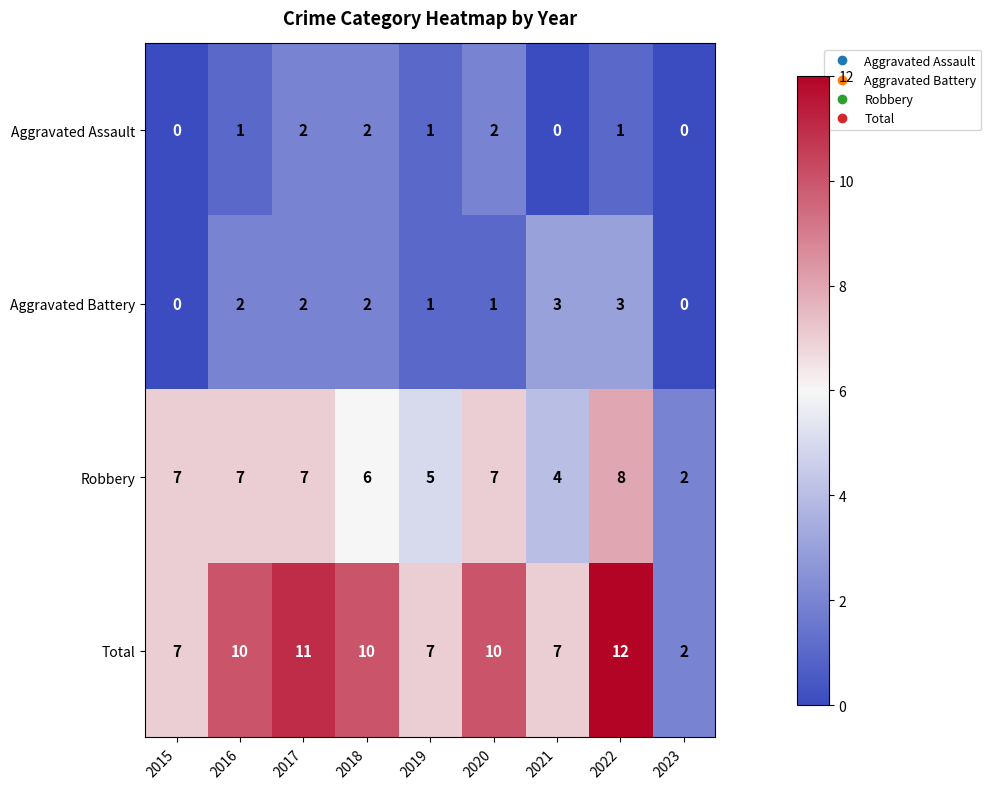

Is the value of Aggravated Battery at 2022 greater than the value of Total at 2018?

No